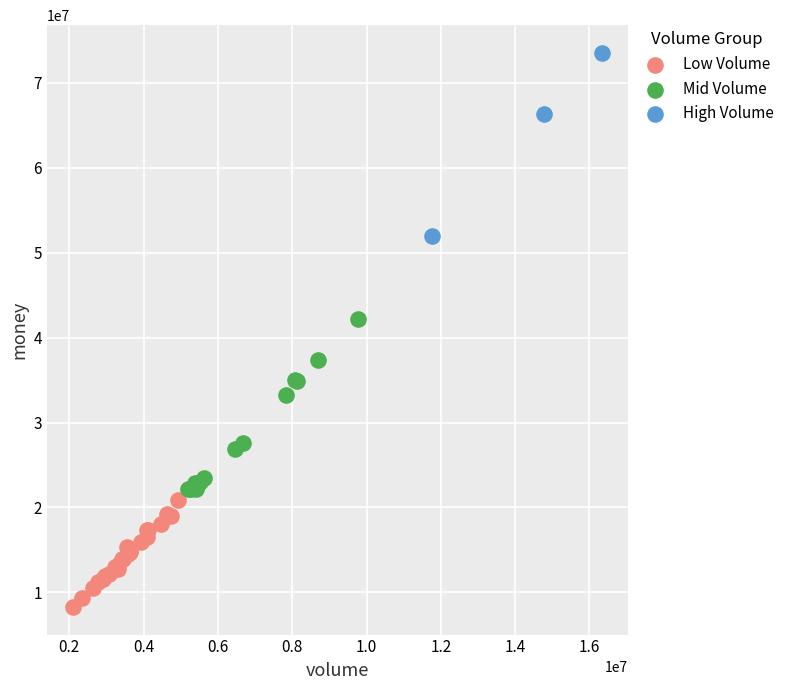

Which series has the largest Y range (max minus min)?

High Volume